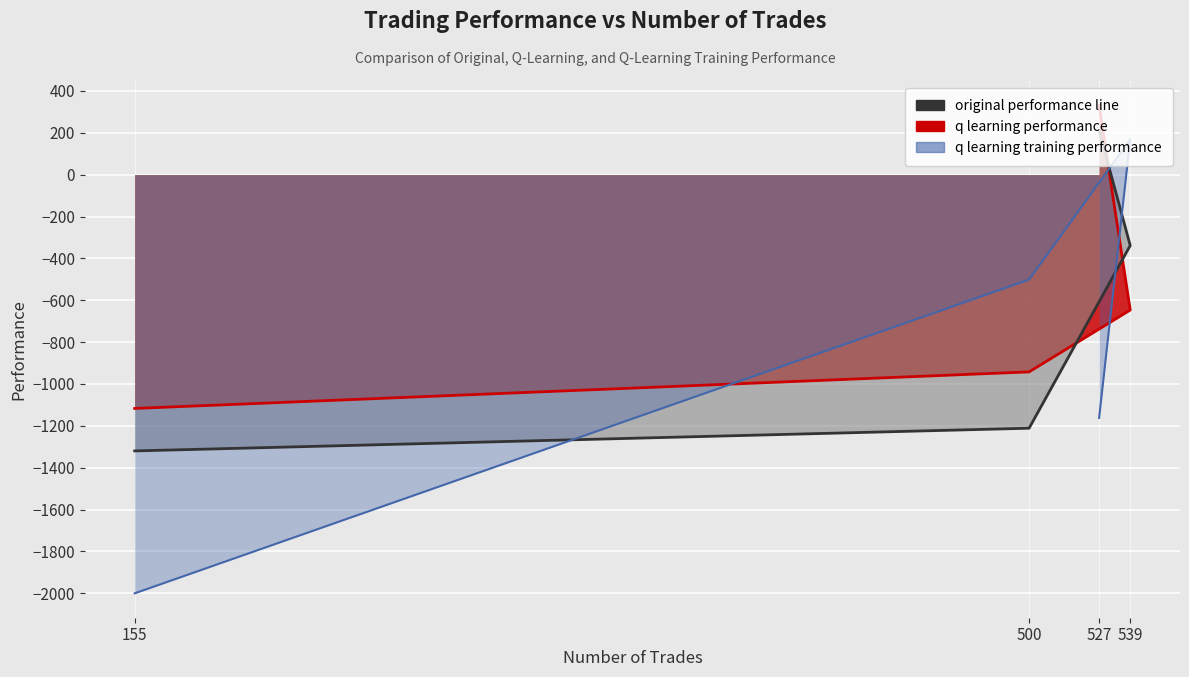

What is the difference between the values at 539 and 500?

872.8